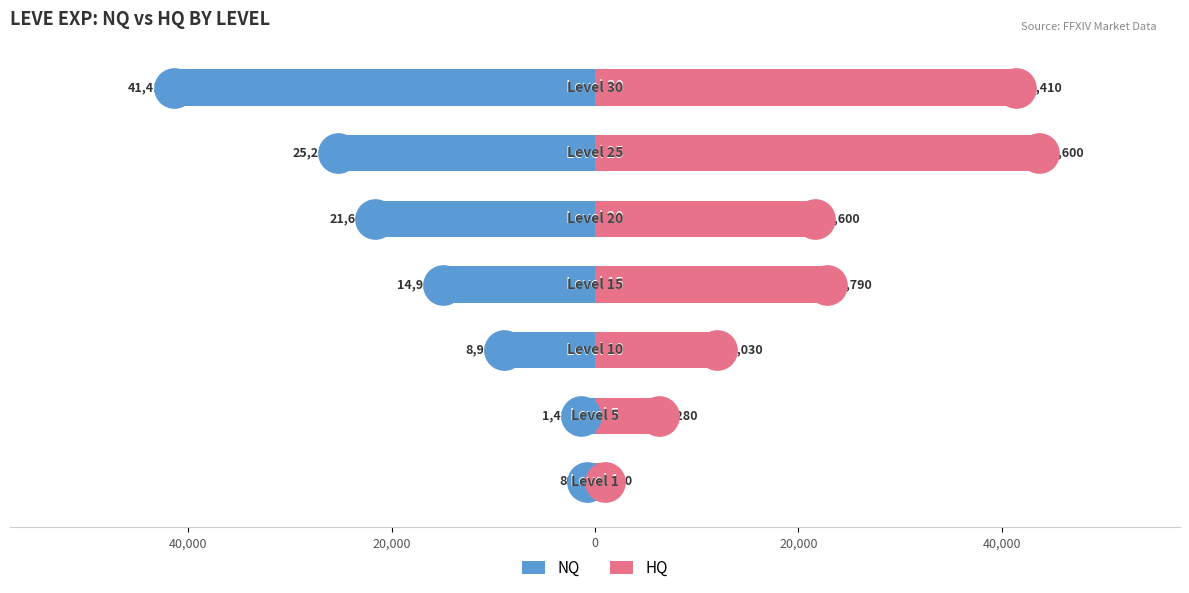

At how many categories does at least one series exceed -23923?

7